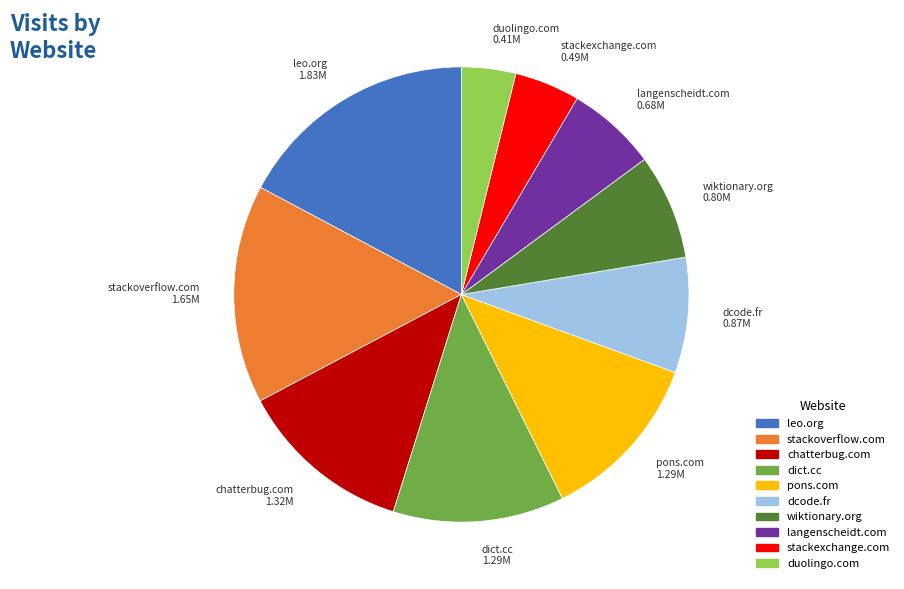

Do pons.com and stackoverflow.com together represent more than half of the pie?

No